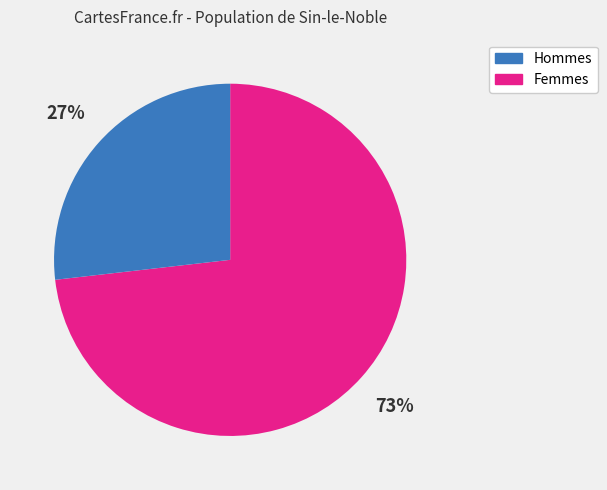

Is the sum of Femmes and Hommes greater than half?

Yes